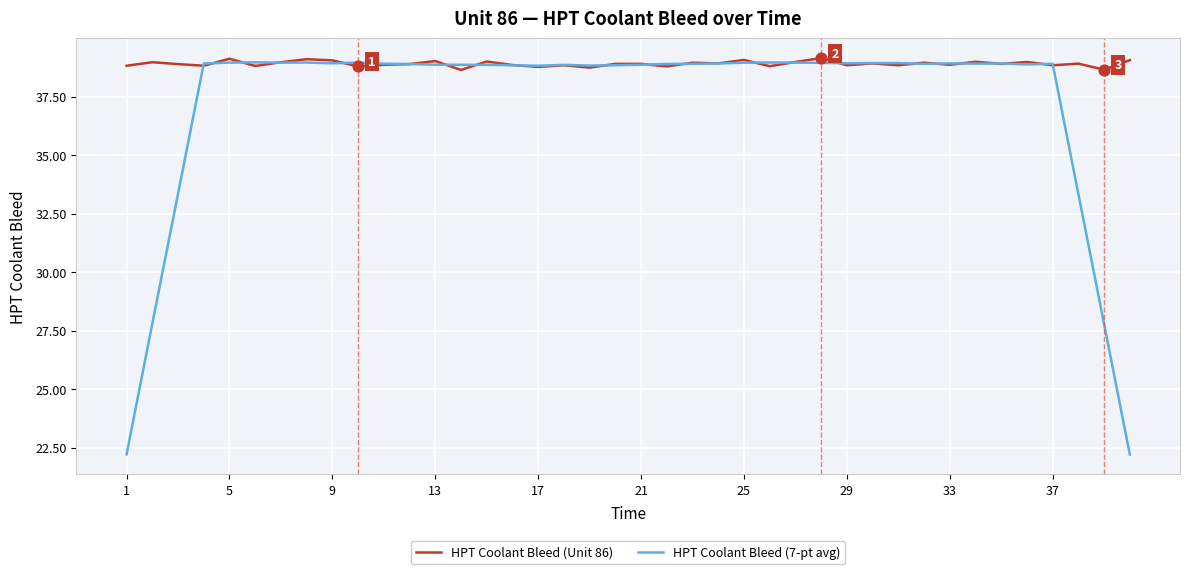

Rank the series by their average value, from lowest to highest.

HPT Coolant Bleed (7-pt avg), HPT Coolant Bleed (Unit 86)